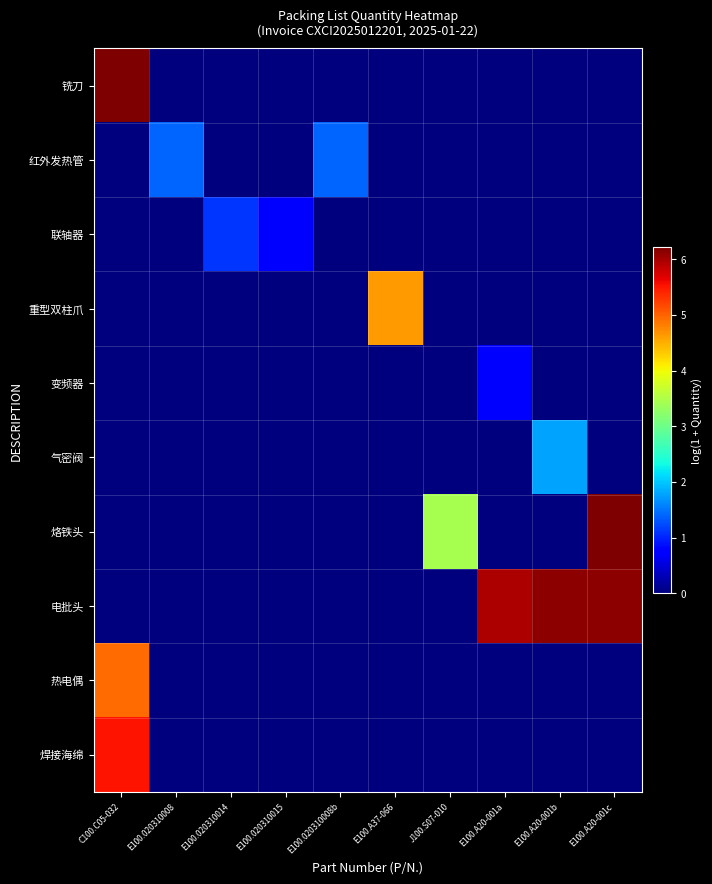

List the series in order of their peak value, highest first.

烙铁头, 铣刀, 电批头, 焊接海绵, 热电偶, 重型双柱爪, 气密阀, 红外发热管, 联轴器, 变频器